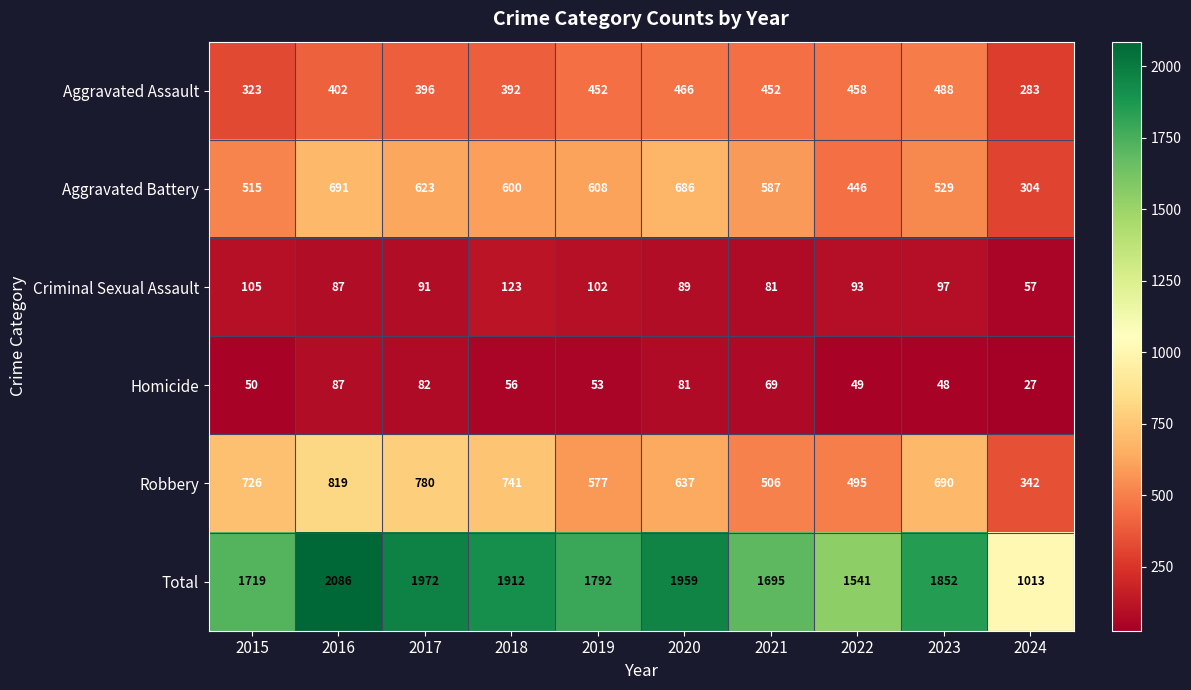

At 2021, list the series in order from smallest to largest.

Homicide, Criminal Sexual Assault, Aggravated Assault, Robbery, Aggravated Battery, Total